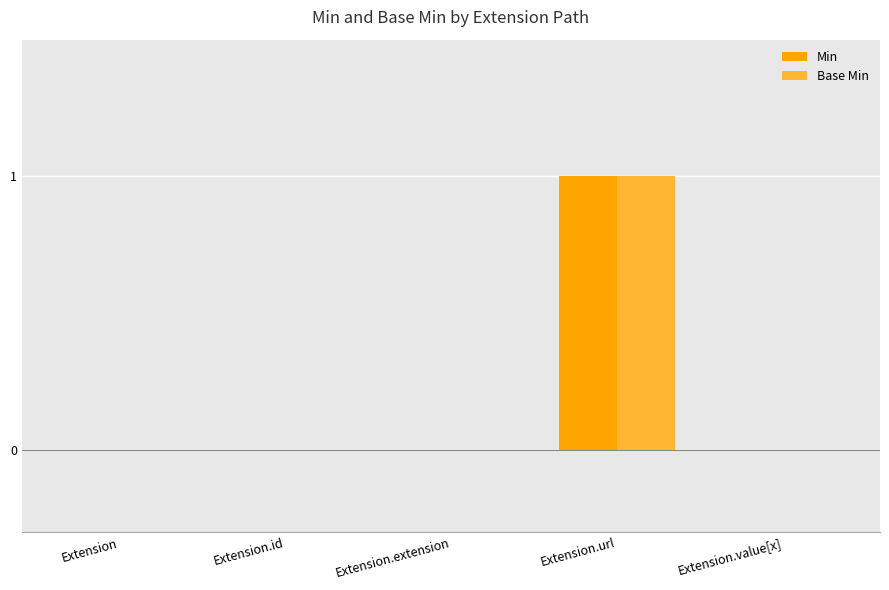

At which category is the sum across all series the highest?

Extension.url